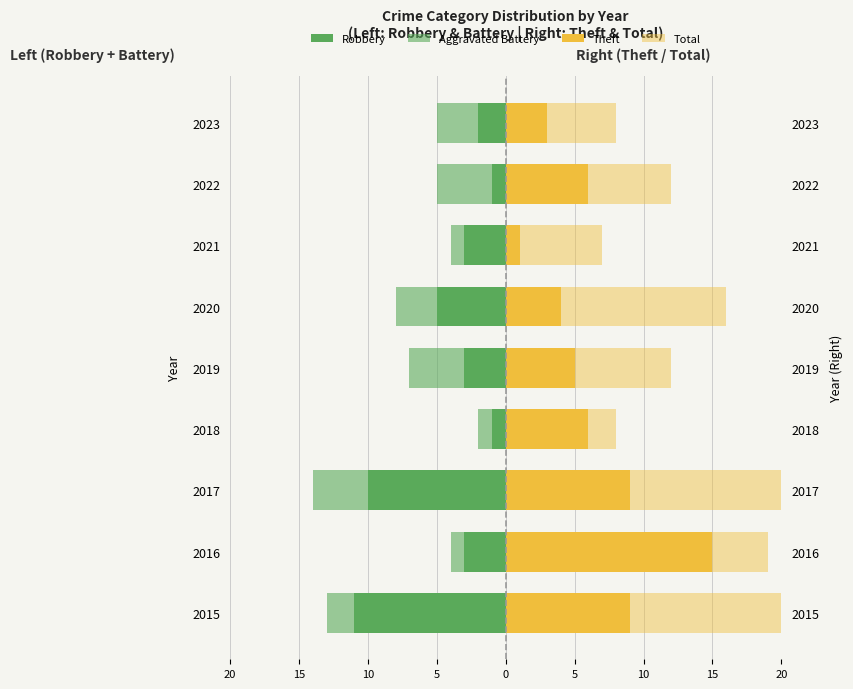

Reading left to right, extract all data points from this chart.

Robbery: -11	-3	-10	-1	-3	-5	-3	-1	-2
Aggravated Battery: -2	-1	-4	-1	-4	-3	-1	-4	-3
Theft: 9	15	9	6	5	4	1	6	3
Total: 23	19	24	8	12	16	7	12	8